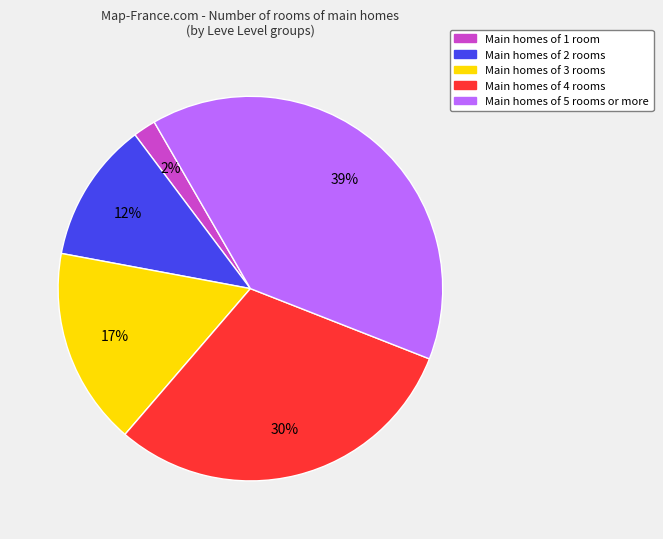

Do Main homes of 3 rooms and Main homes of 2 rooms together represent more than half of the pie?

No